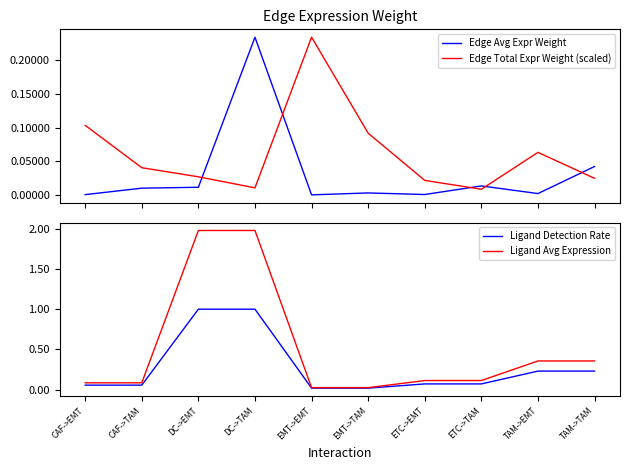

Rank the series at EMT->TAM from lowest to highest value.

Edge Avg Expr Weight, Ligand Detection Rate, Ligand Avg Expression, Edge Total Expr Weight (scaled)